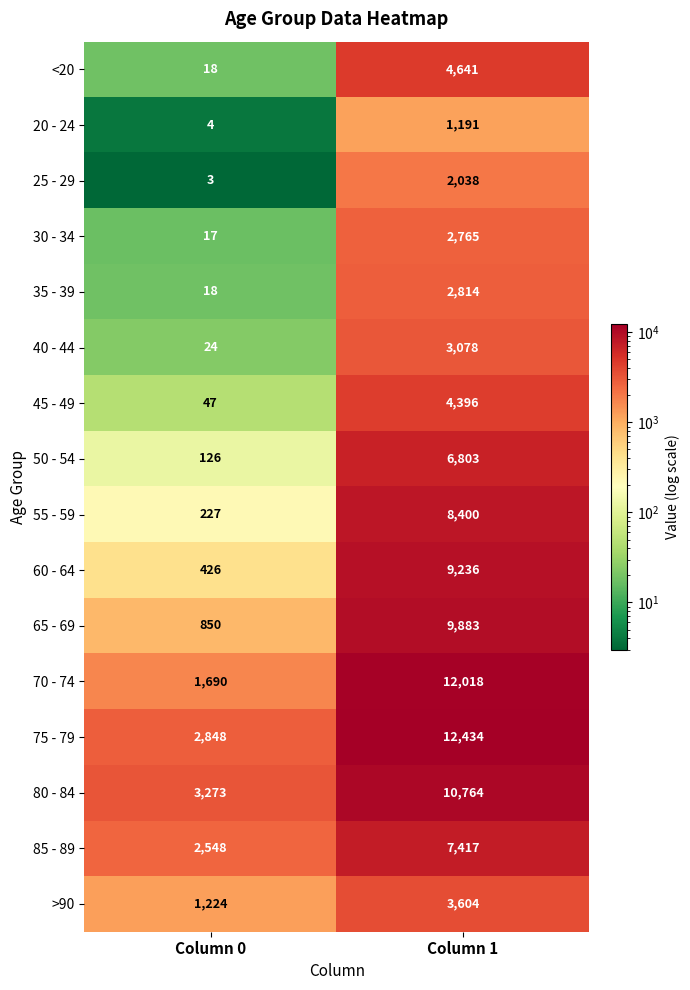

The value of 60 - 64 at Column 1 is 15846. True or false?

False